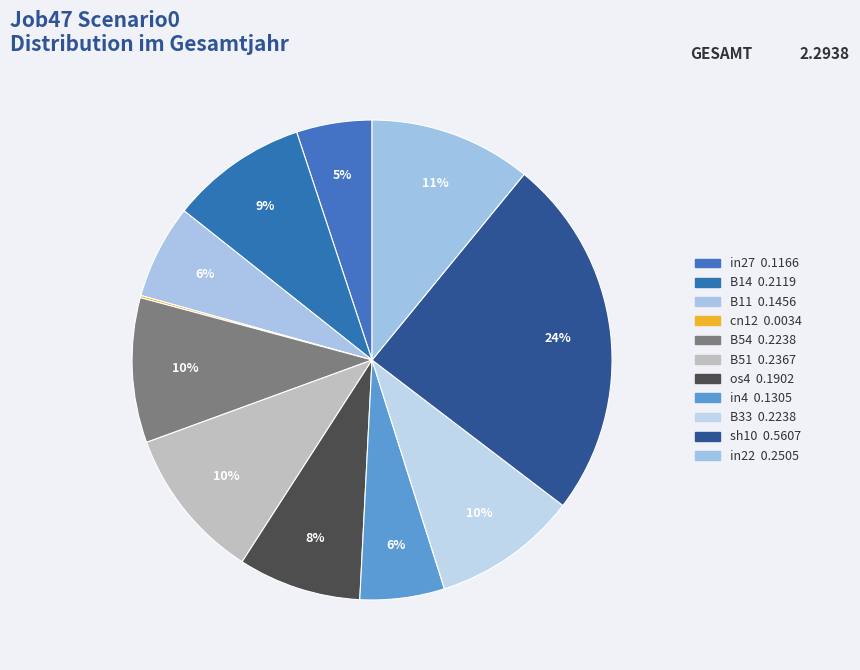

To the nearest percent, what percentage of the pie is B54?

10%